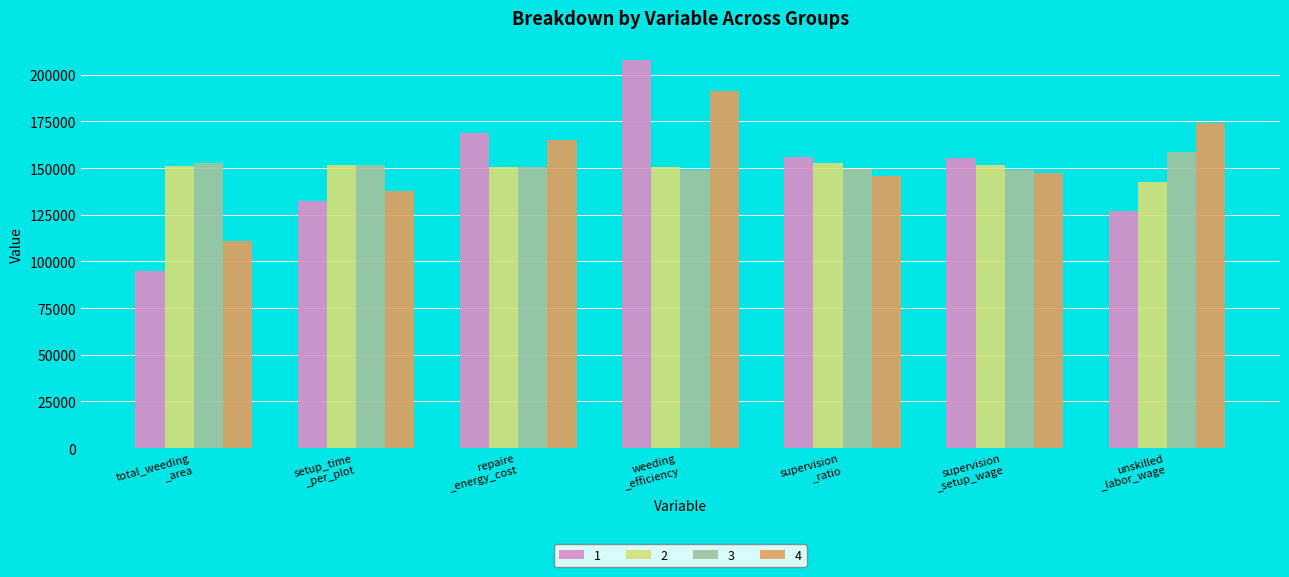

What is the highest value of the 4 series?

191352.3